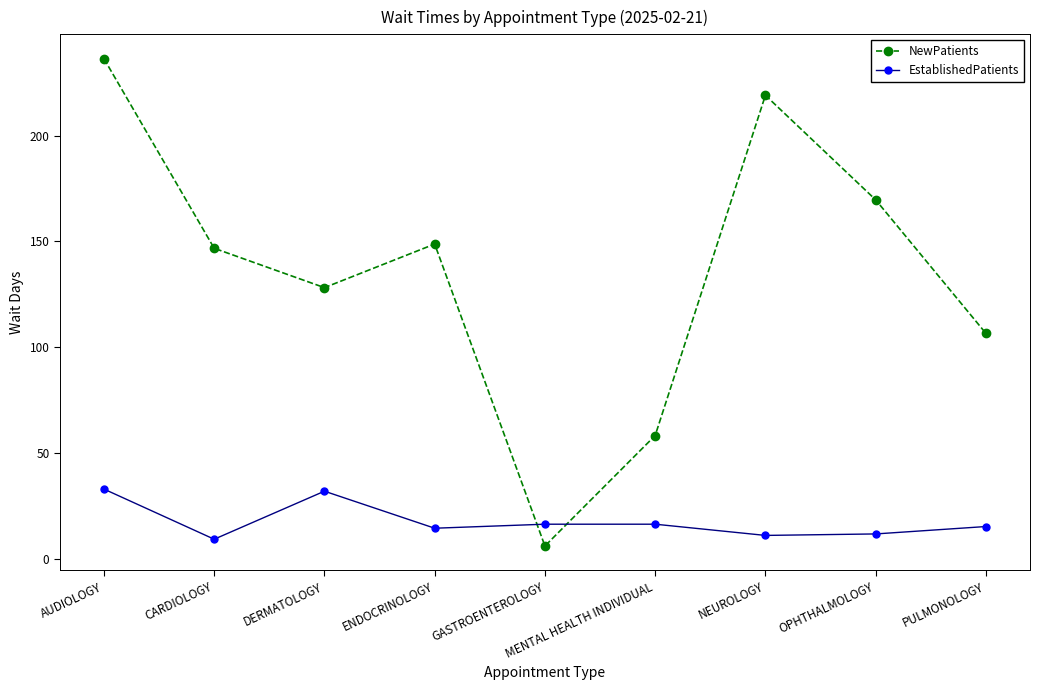

How many lines are shown in the chart?

2